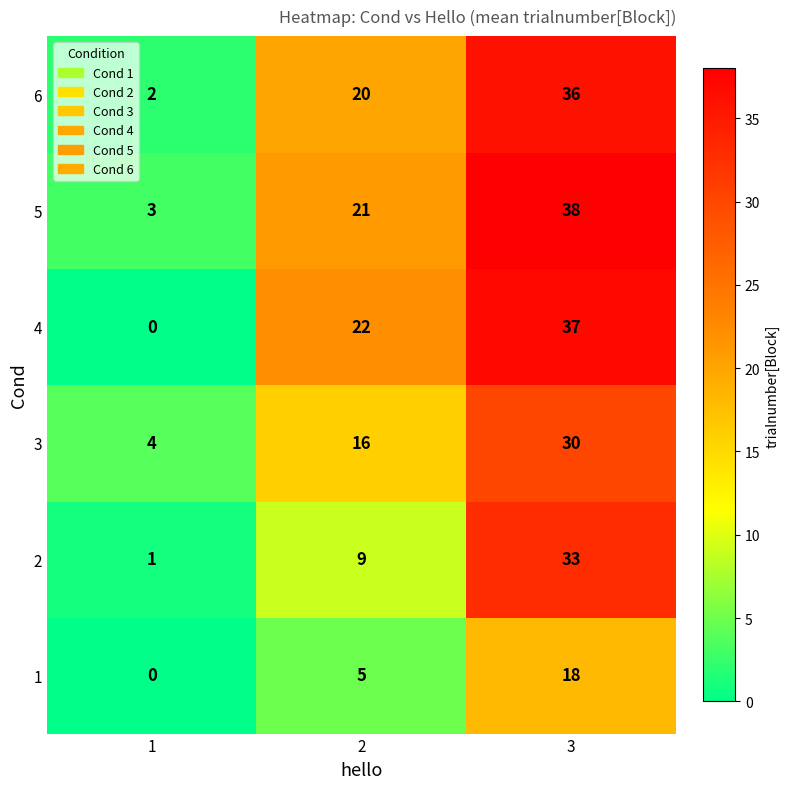

Which label corresponds to the largest value in the chart?

3